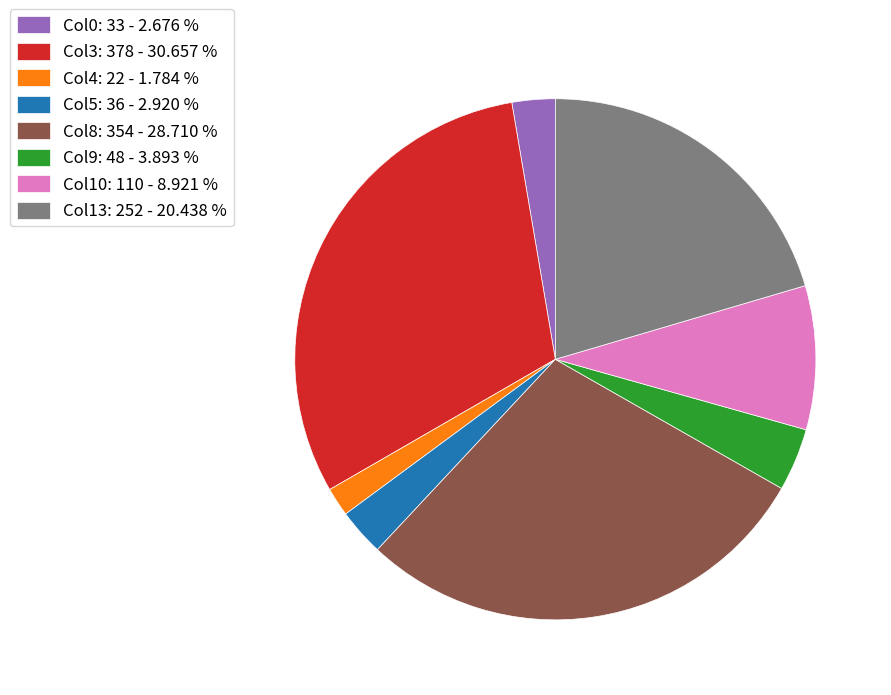

Is there any slice that represents more than half of the pie?

No